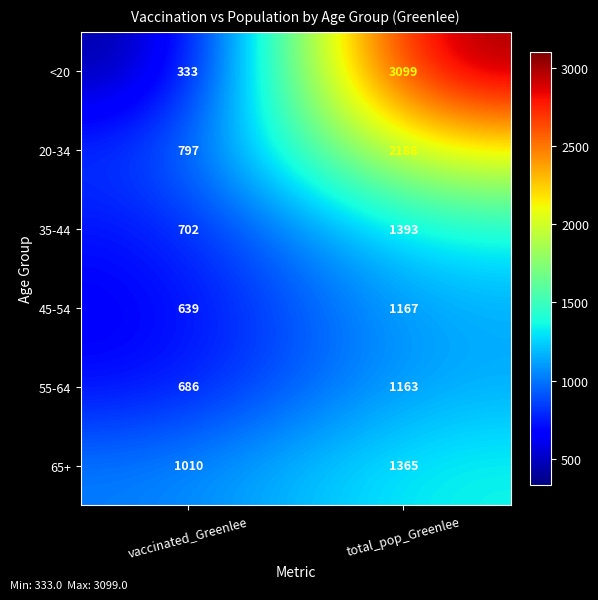

What is the difference between the maximum and minimum values in the <20 series?

2766